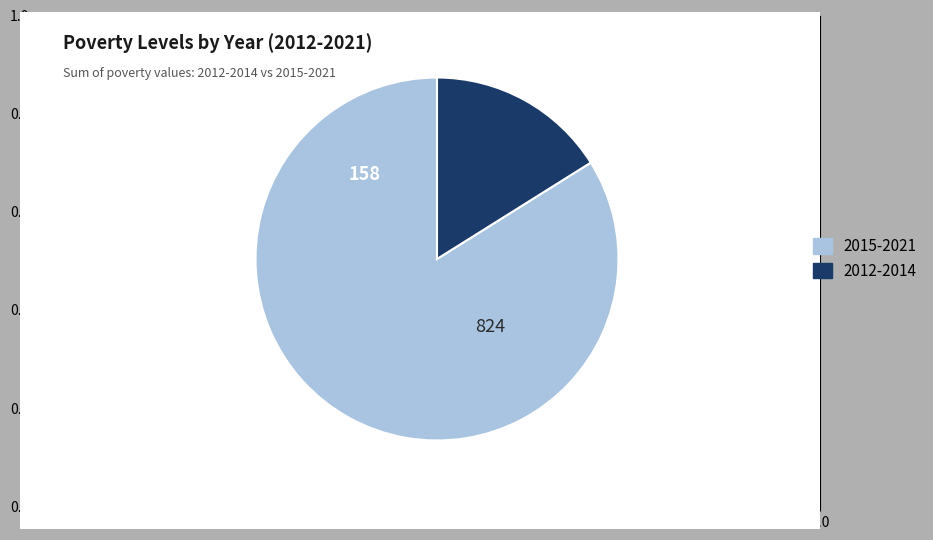

Does any single category account for the majority?

Yes